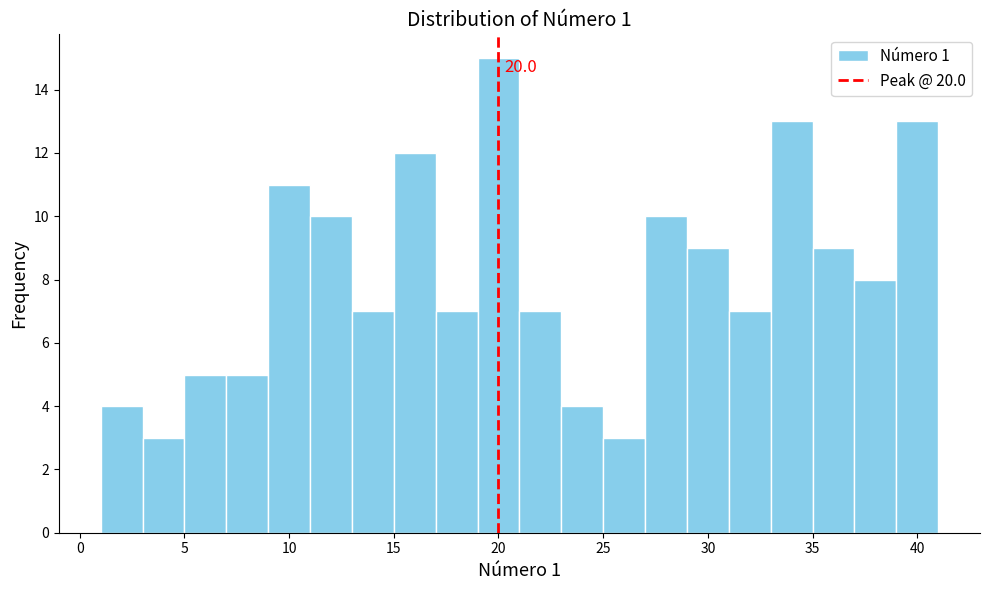

Which range on the x-axis has the tallest bar?

19 to 21